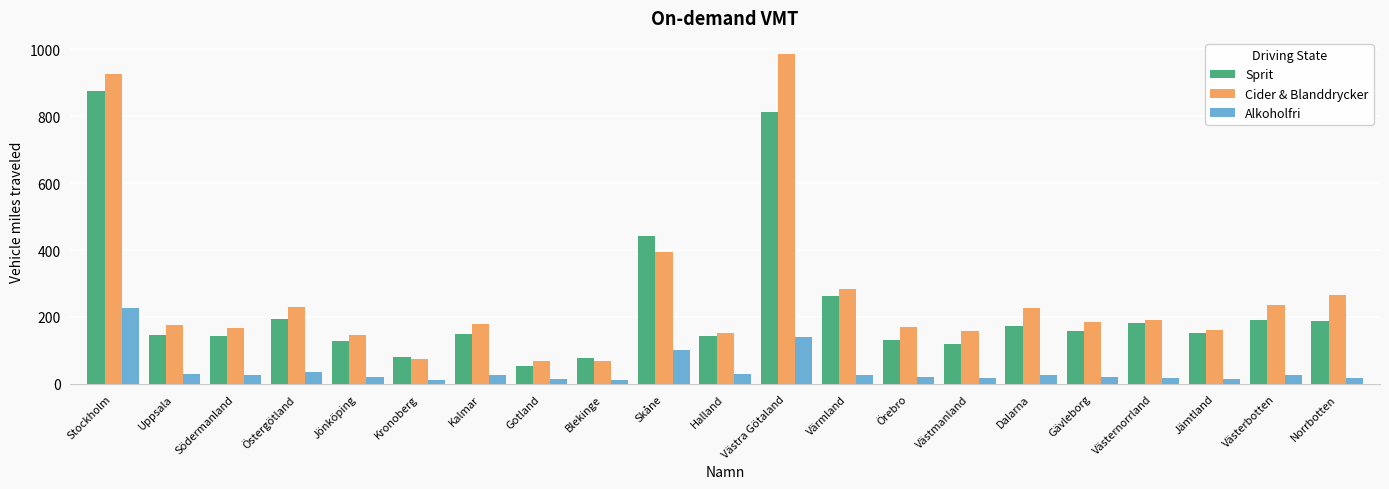

What position from the left is Gotland?

8